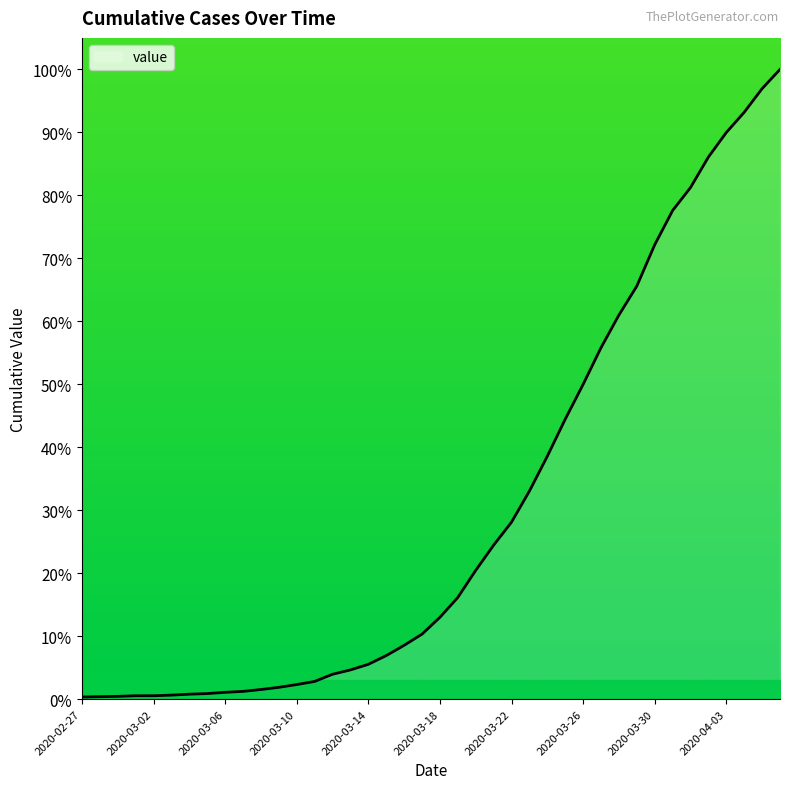

What is the difference between the maximum and minimum values?

99.7